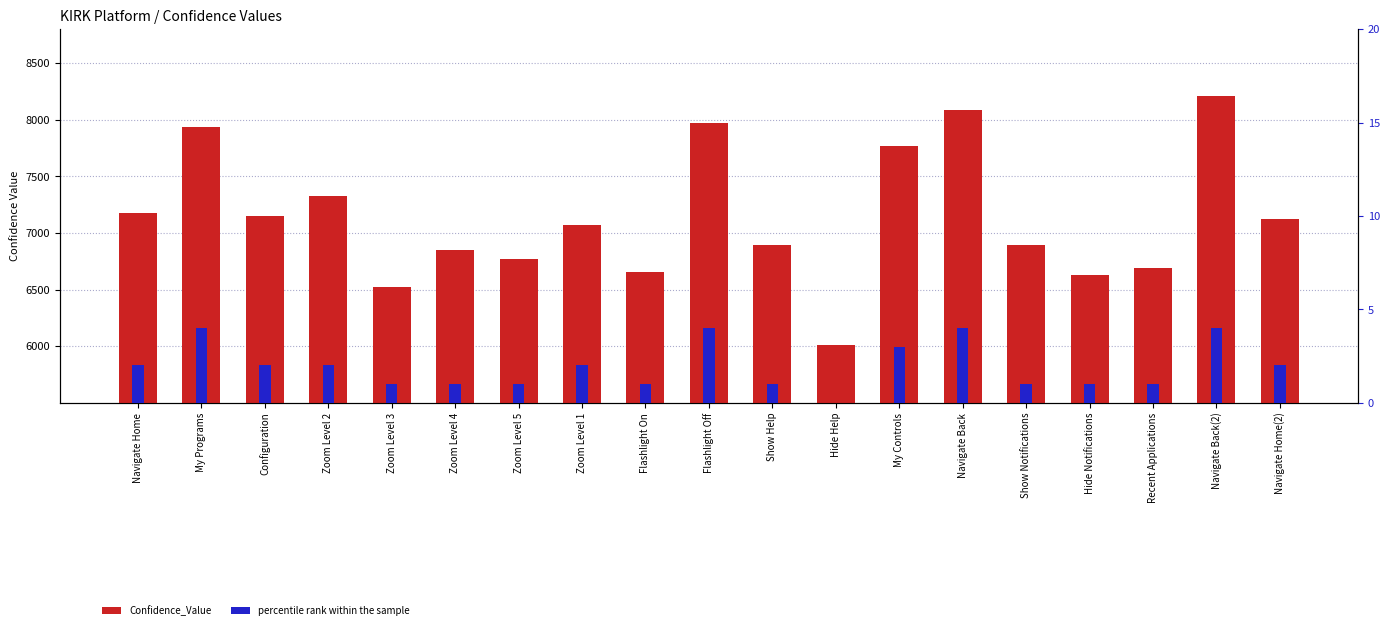

Are the bars grouped side by side (vs. stacked)?

Yes